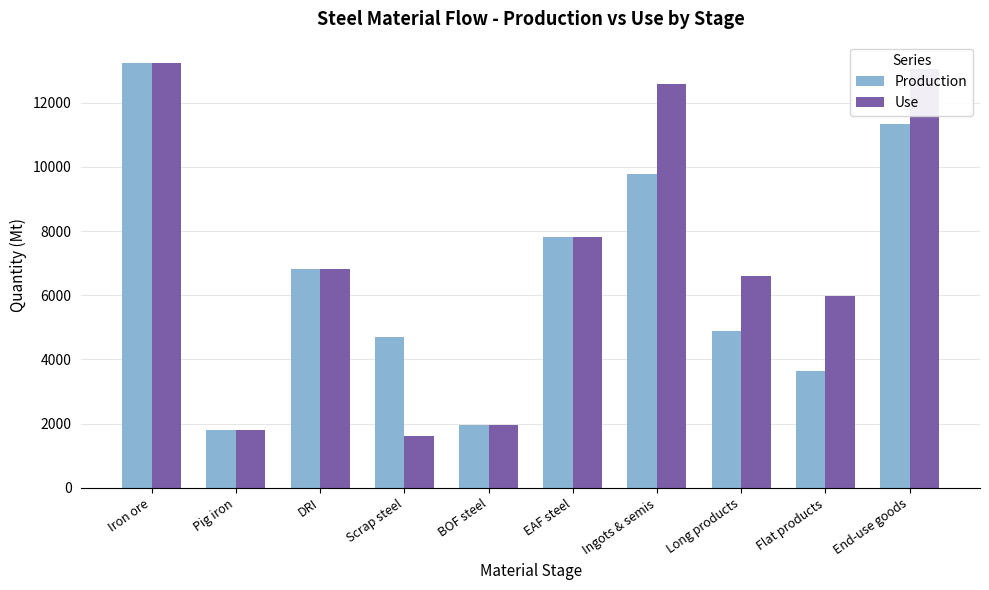

How many bars are there in each group?

2